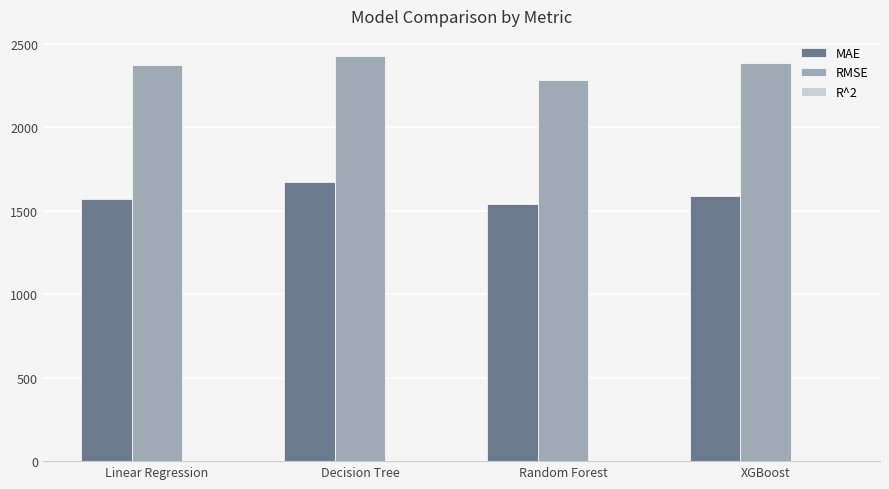

Which series has the largest range (max minus min)?

RMSE